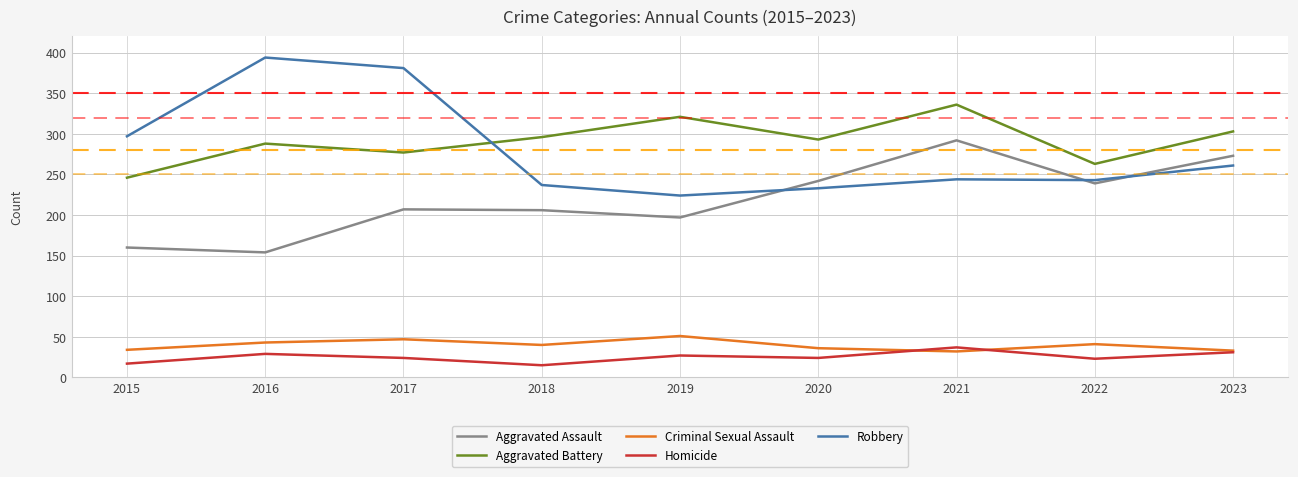

At how many categories does at least one series exceed 371?

2